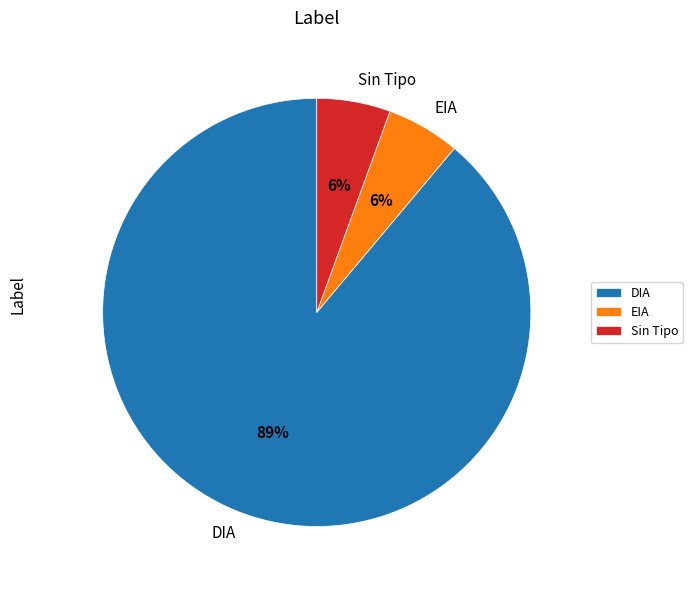

True or false: DIA accounts for 89% of the total.

True